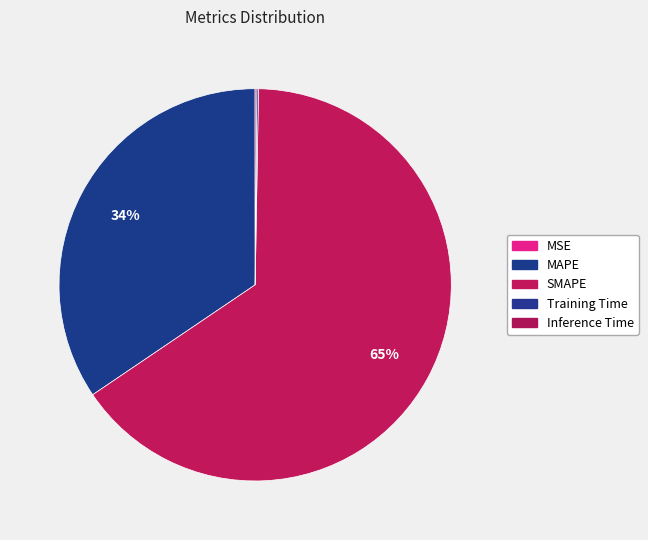

The Inference Time slice represents 0% of the pie. True or false?

True